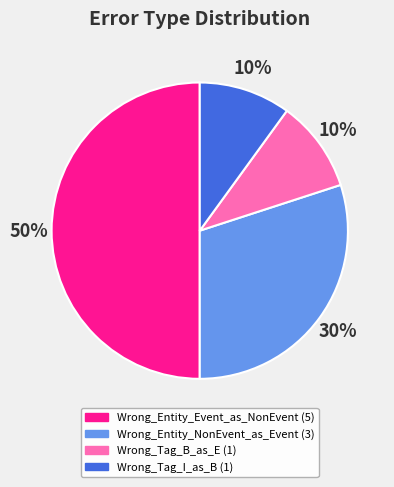

Is Wrong_Entity_NonEvent_as_Event the majority of the pie?

No